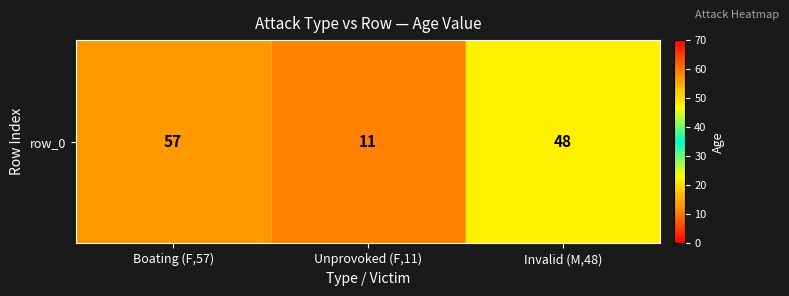

How many data points are above 48?

1